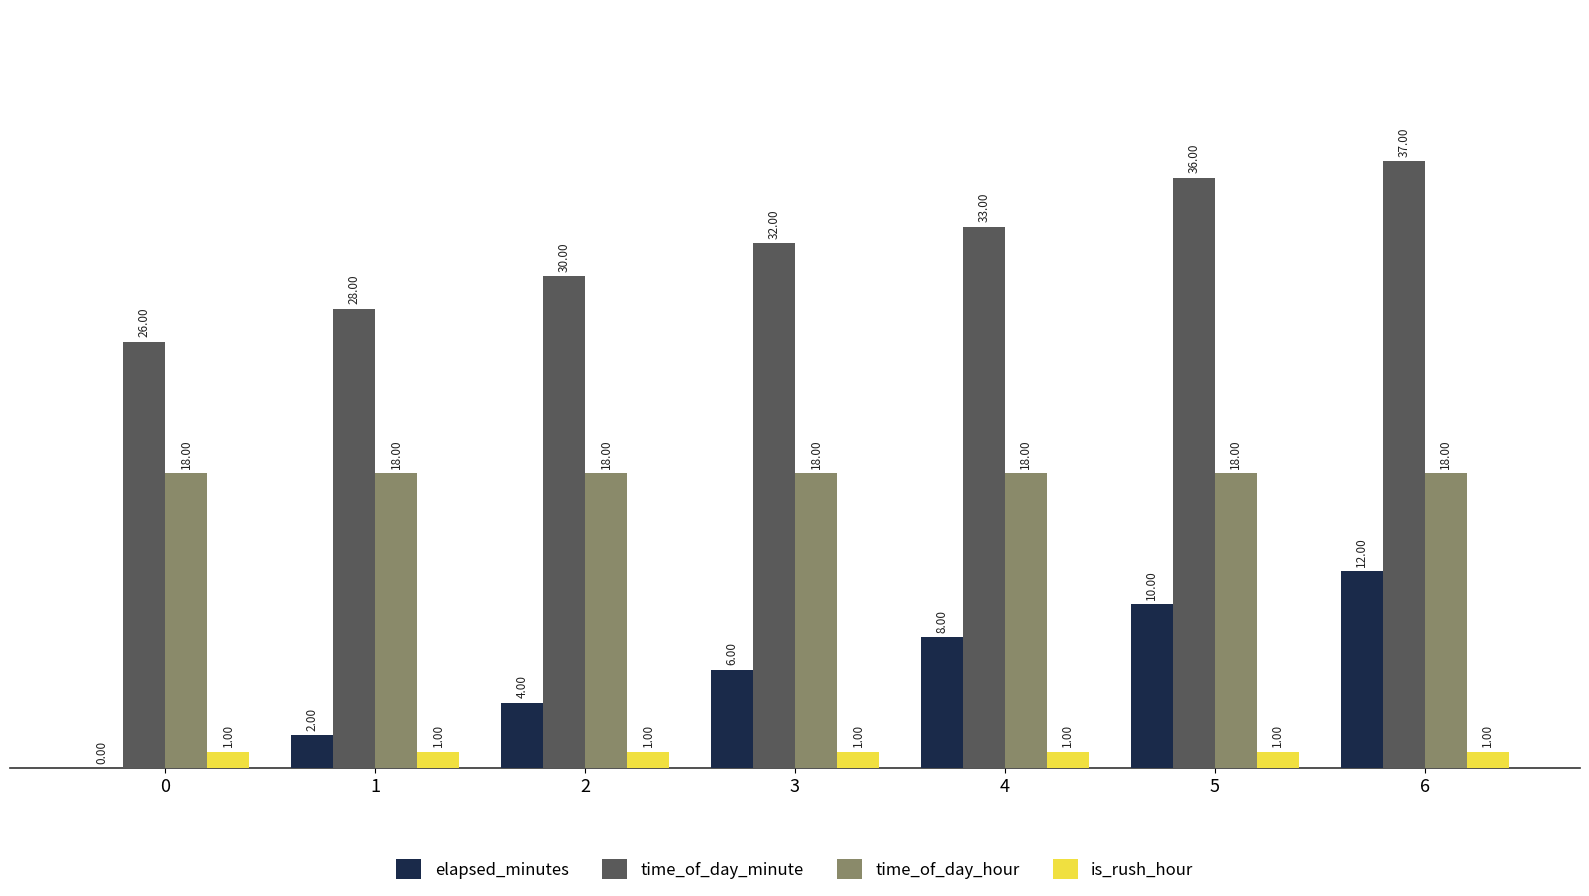

What is the total value across all series at 5?

65